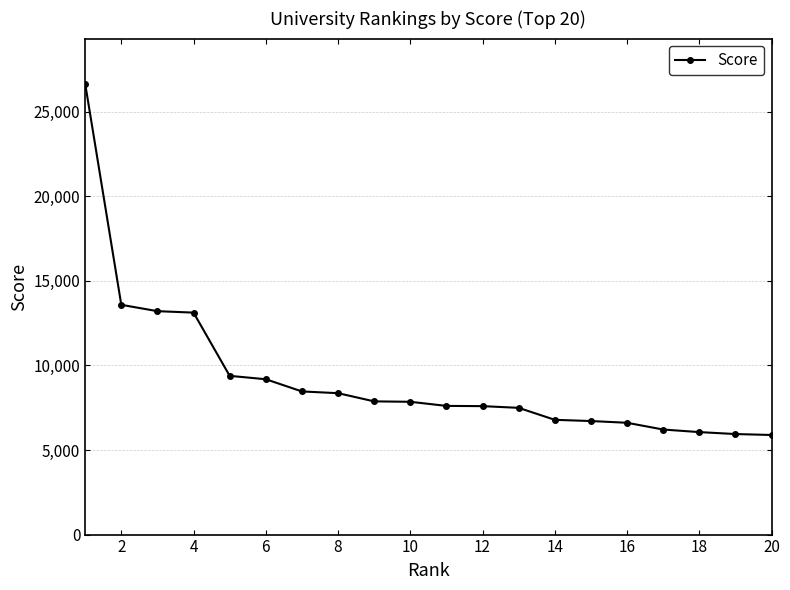

What is the value of the 9th point from the left?

7876